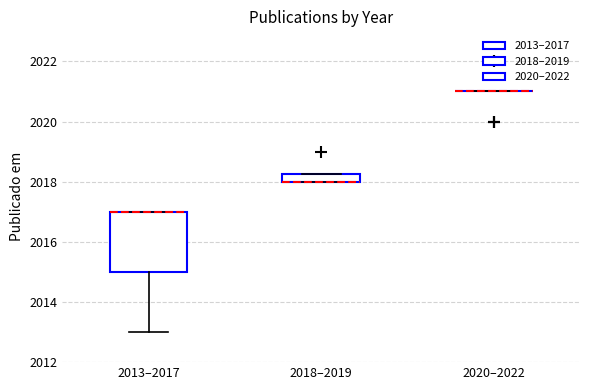

Comparing the boxes themselves (not the whiskers), which one is the tallest?

2013–2017